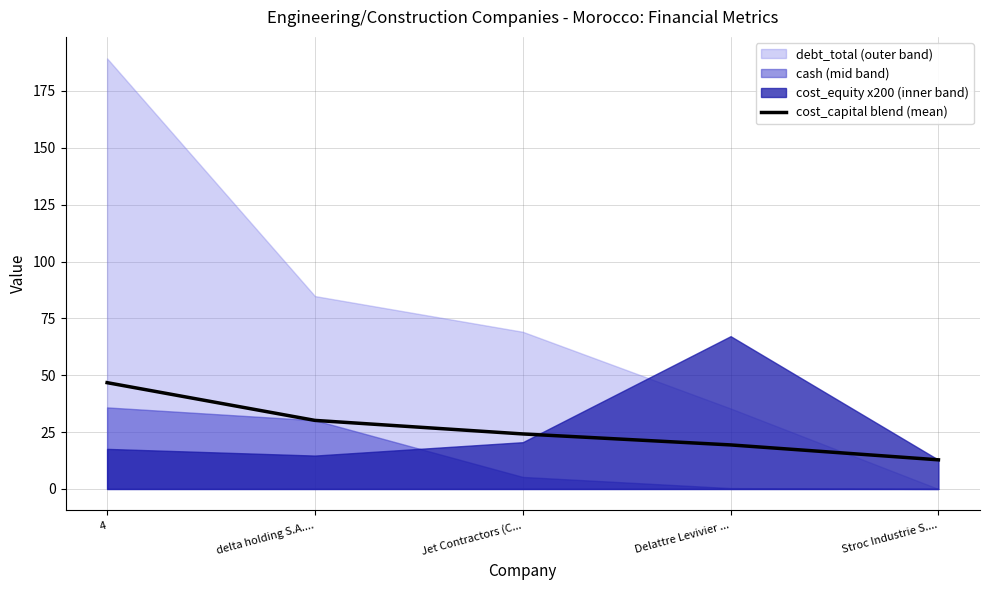

The value at Delattre Levivier ... is 19.4. True or false?

True